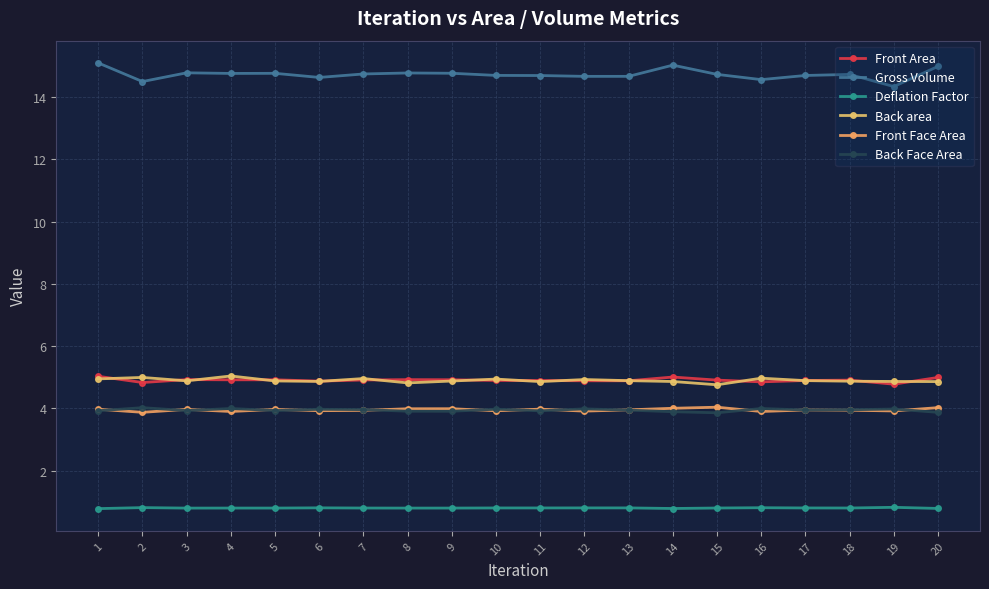

What are all the series names shown in the legend?

Front Area, Gross Volume, Deflation Factor, Back area, Front Face Area, Back Face Area